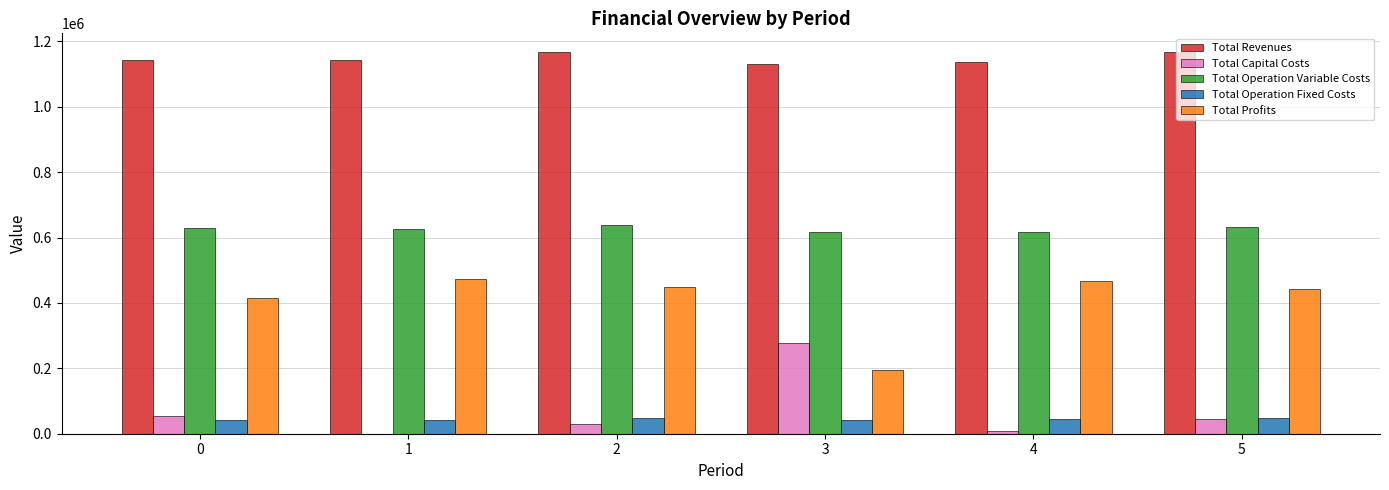

Which series has the largest total across all categories?

Total Revenues